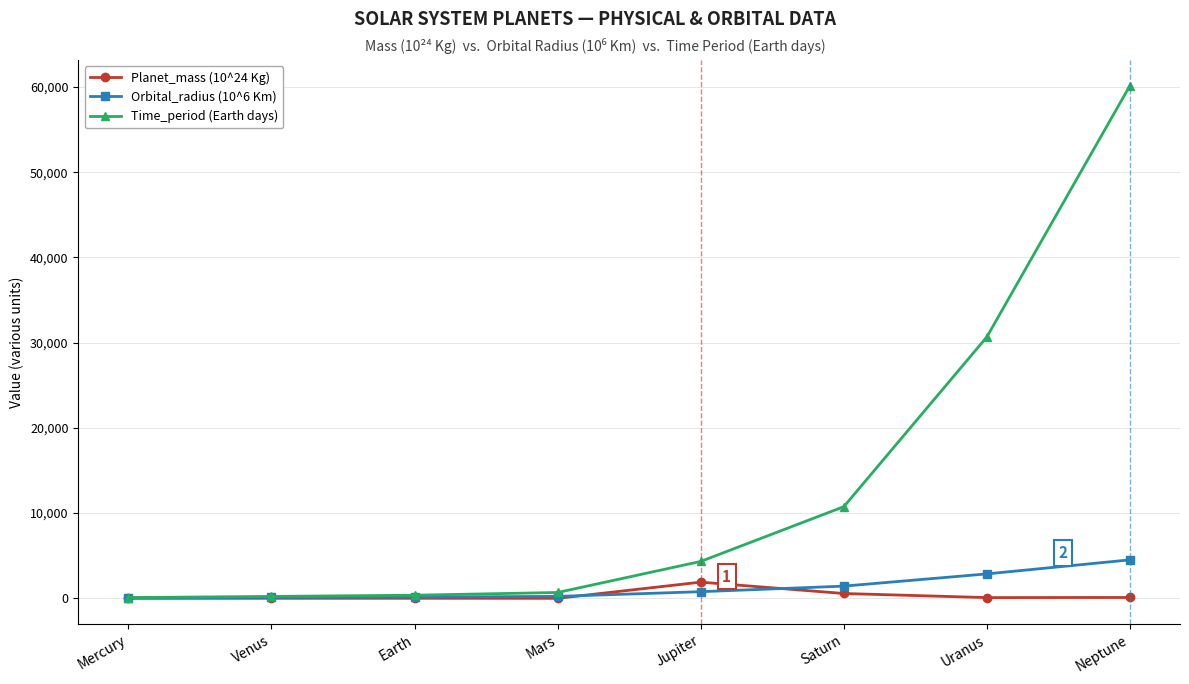

True or false: Time_period (Earth days) has more than 2 points higher than both neighbors.

False